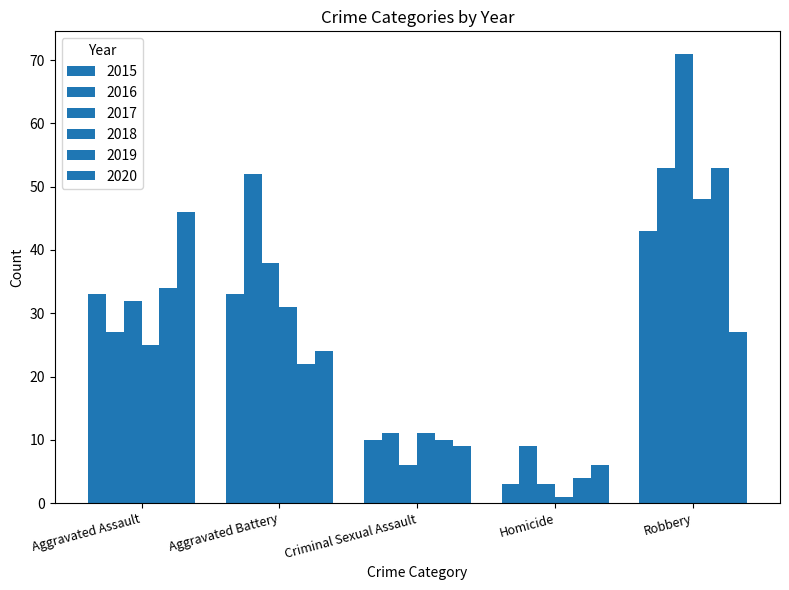

How many values in the 2019 series are below 22?

2